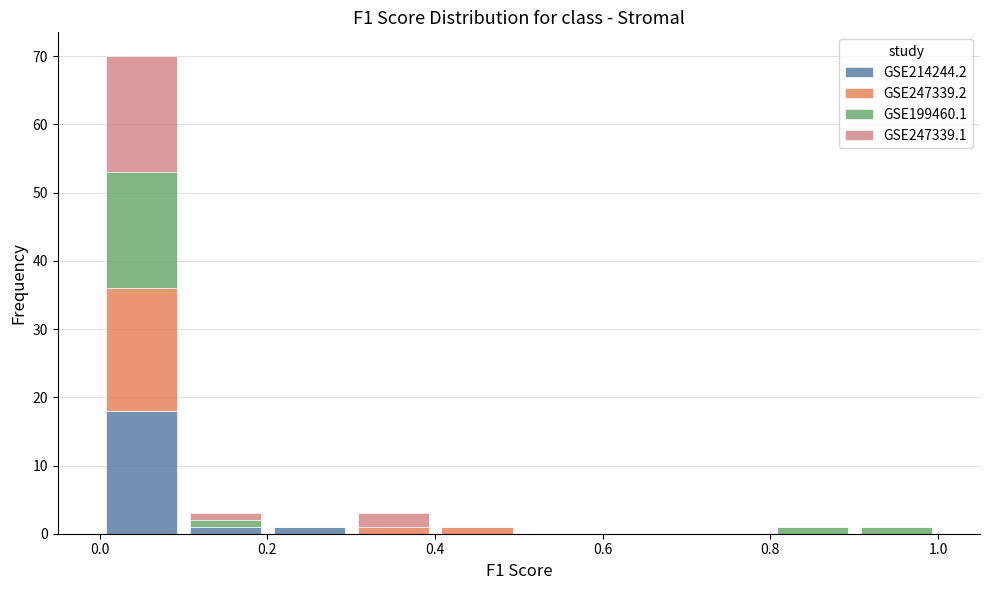

Which range on the x-axis has the tallest stacked bar (by total height)?

0.0 to 0.1